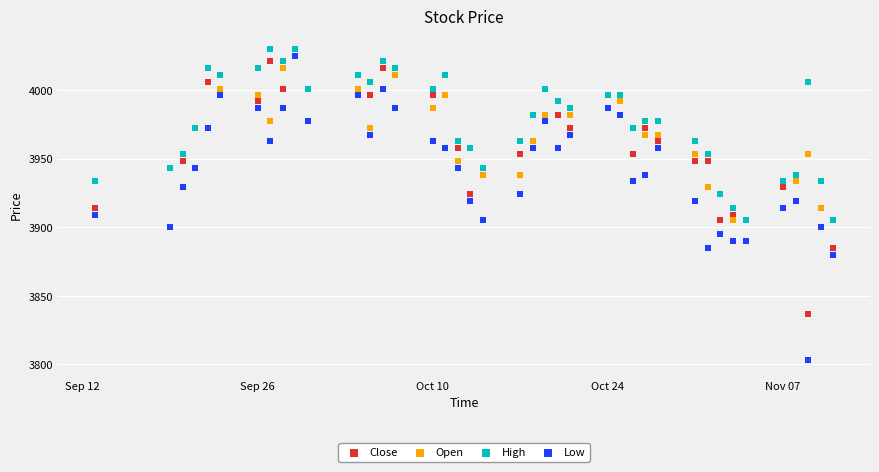

What are all the series names shown in the legend?

Close, Open, High, Low